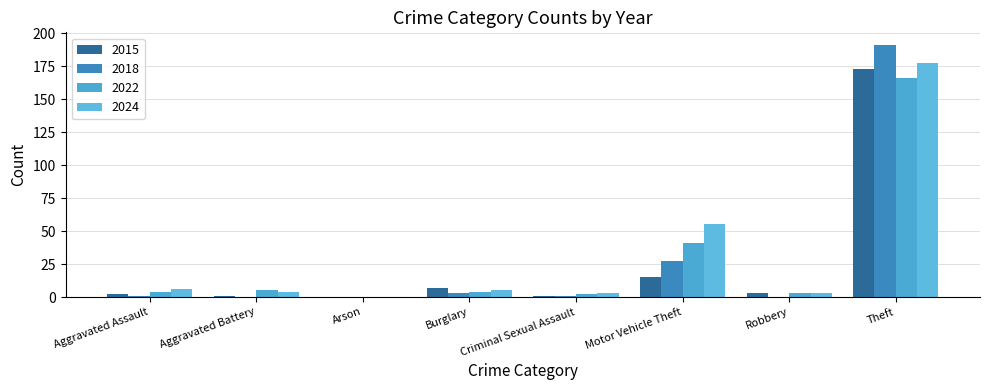

What is the difference between the 2018 values at Criminal Sexual Assault and Burglary?

2